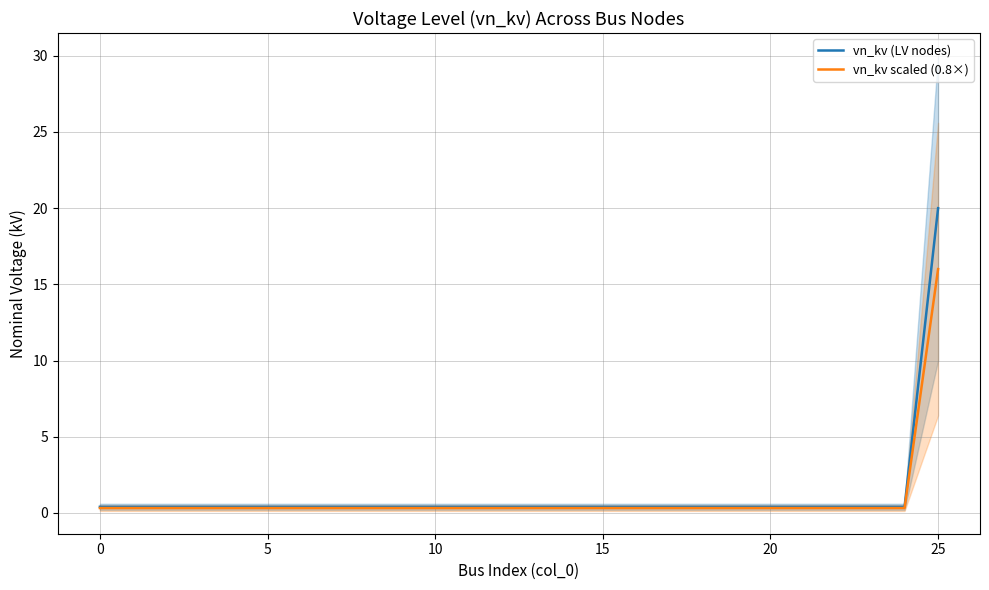

What are all the series names shown in the legend?

vn_kv (LV nodes), vn_kv scaled (0.8×)